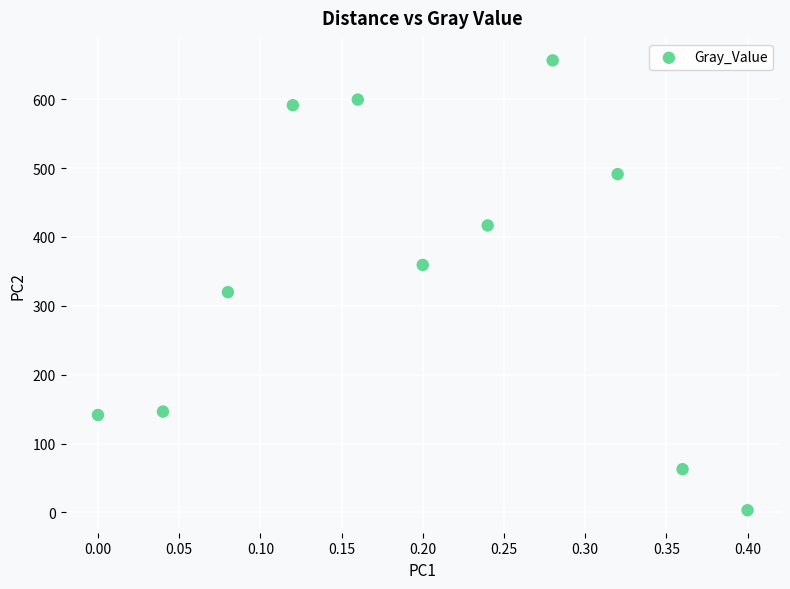

What is the range of X values (max minus min)?

0.4